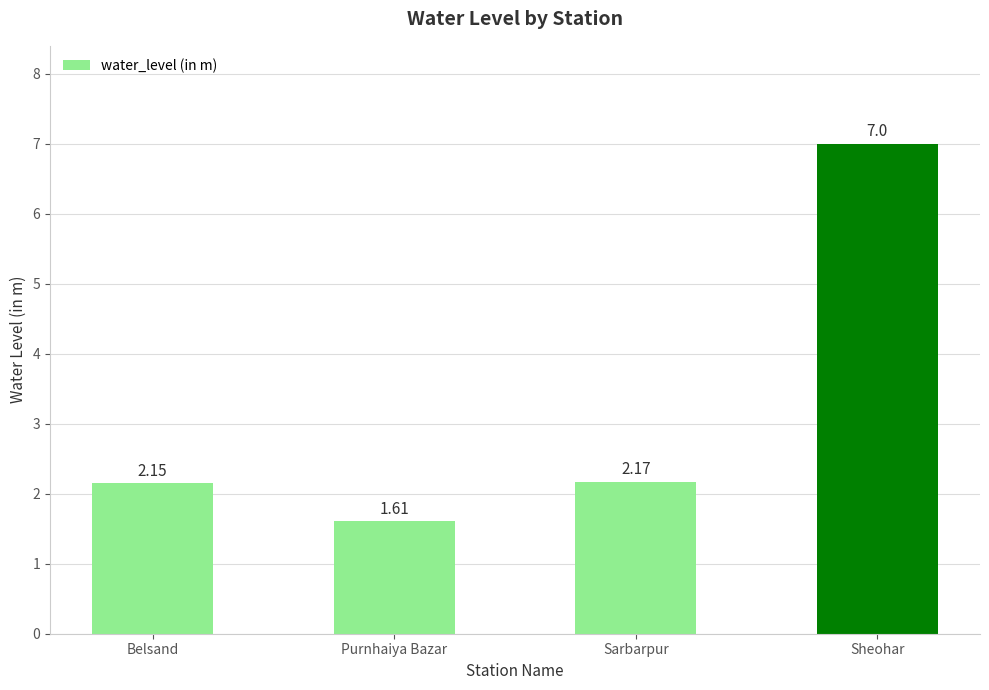

List the labels in order of value, smallest first.

Purnhaiya Bazar, Belsand, Sarbarpur, Sheohar